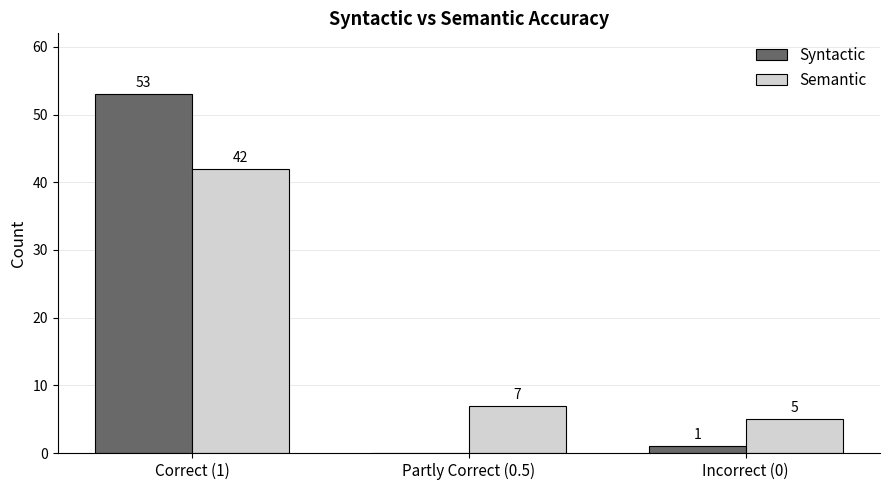

What is the average value of the Syntactic series?

18